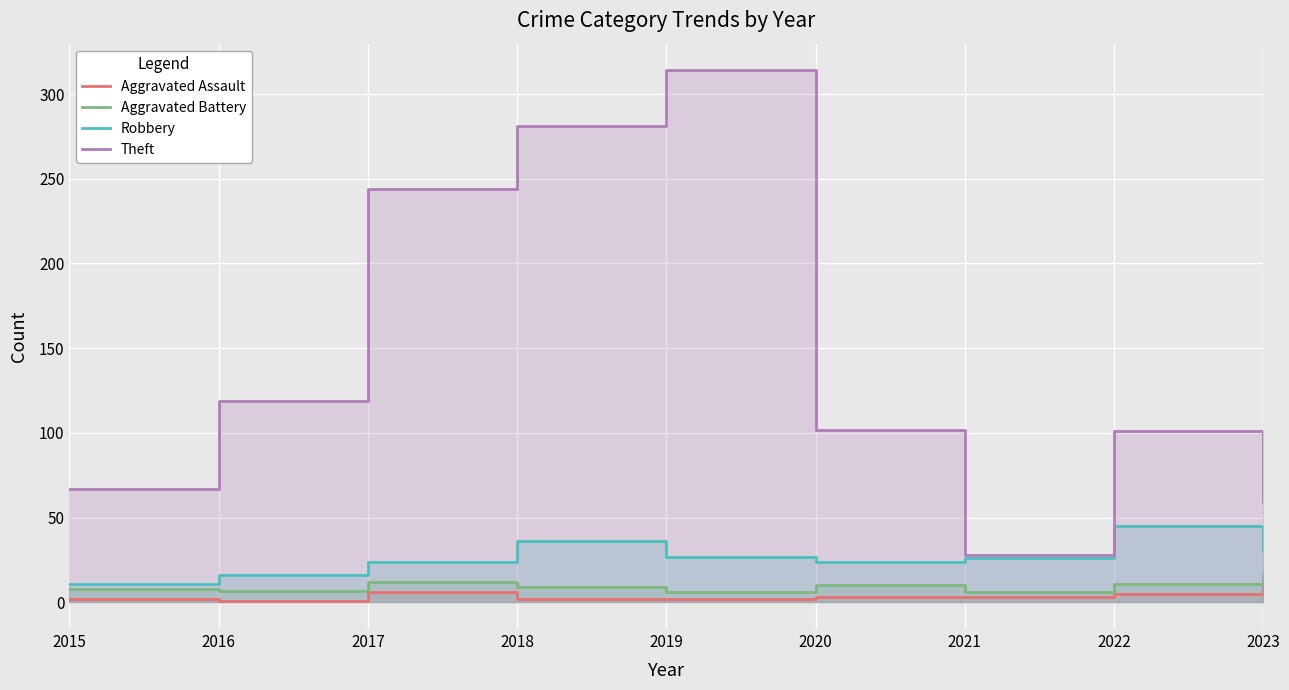

What is the value of the Aggravated Assault point at the 1st from the left?

2